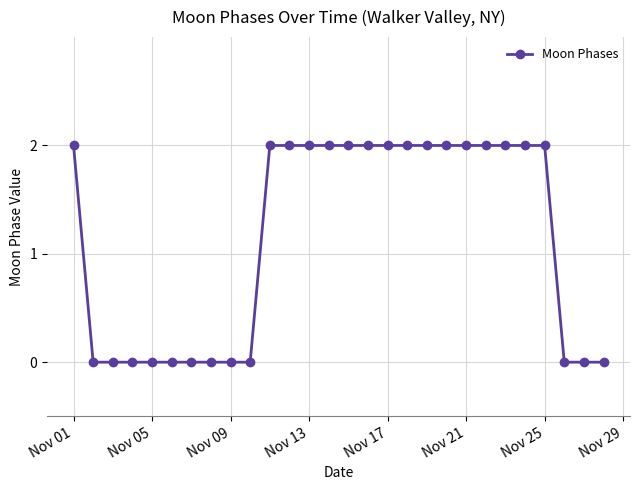

What is the sum of all values?

32